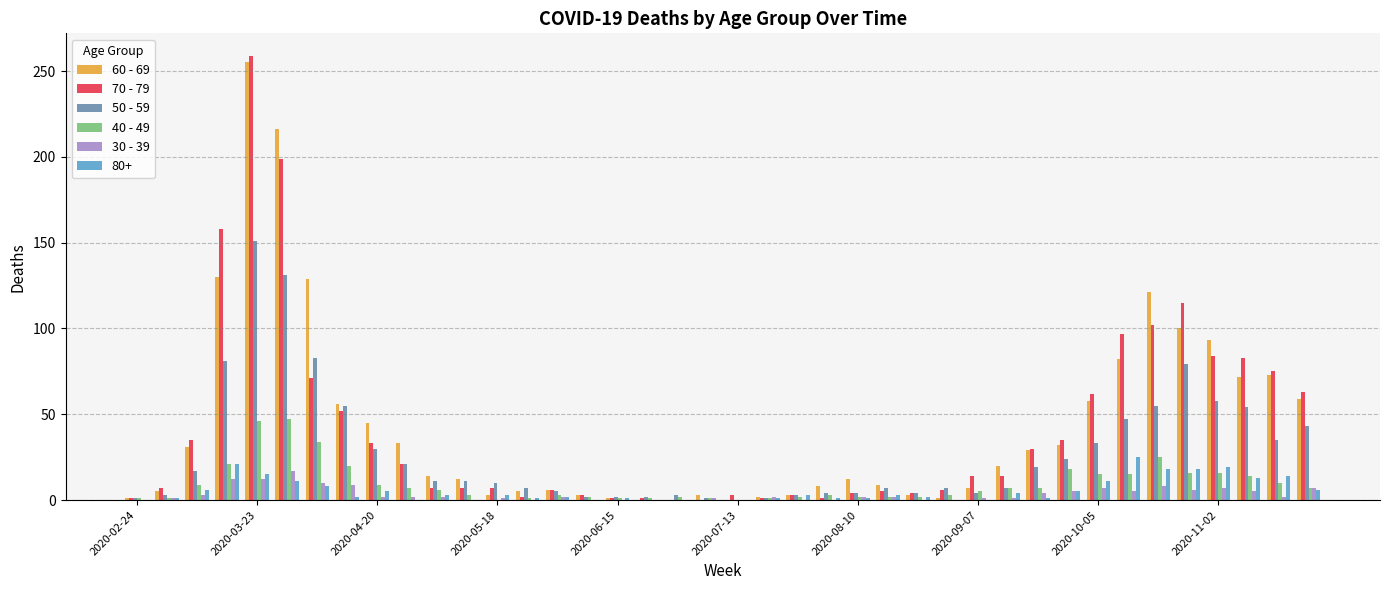

What are all the series names shown in the legend?

60 - 69, 70 - 79, 50 - 59, 40 - 49, 30 - 39, 80+